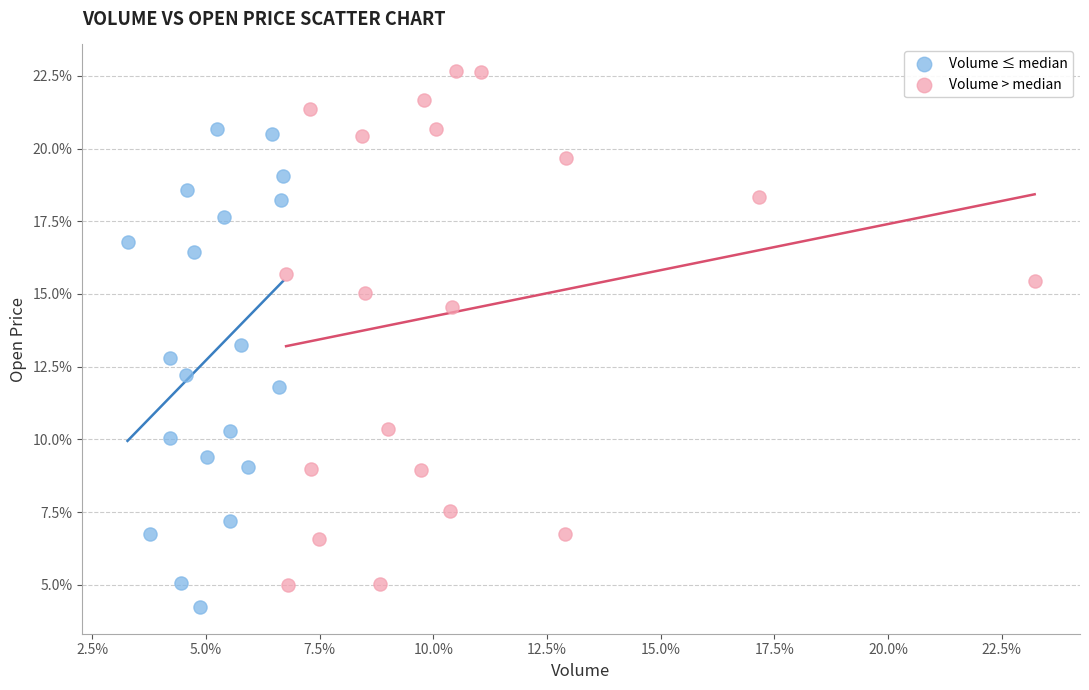

Which series contains the lowest Y value?

Volume ≤ median